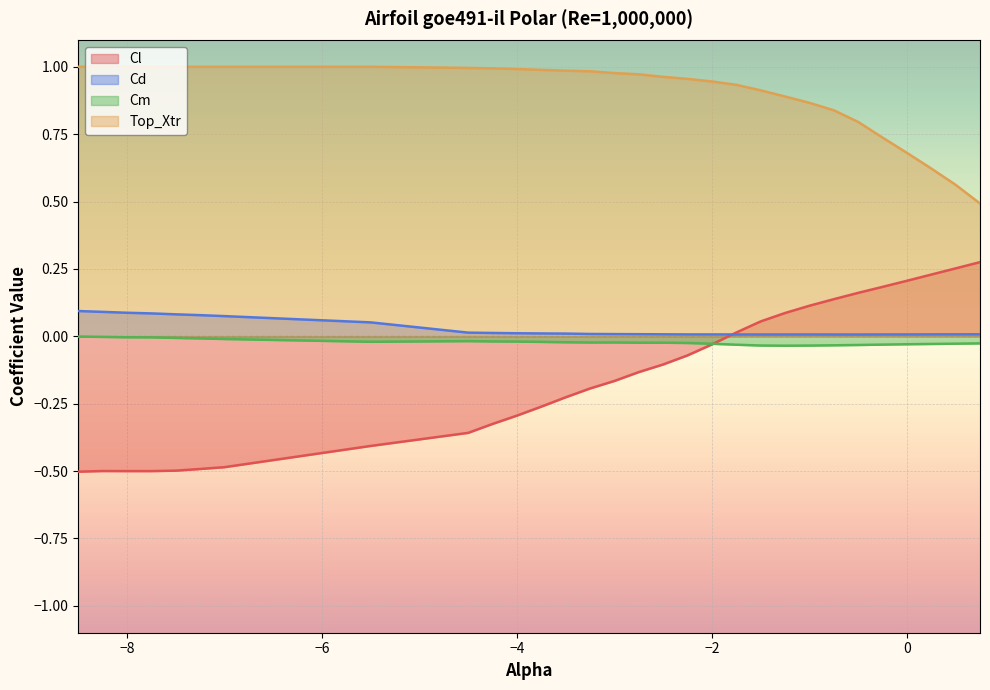

True or false: Top_Xtr has a value of 1.0 at −4.

True